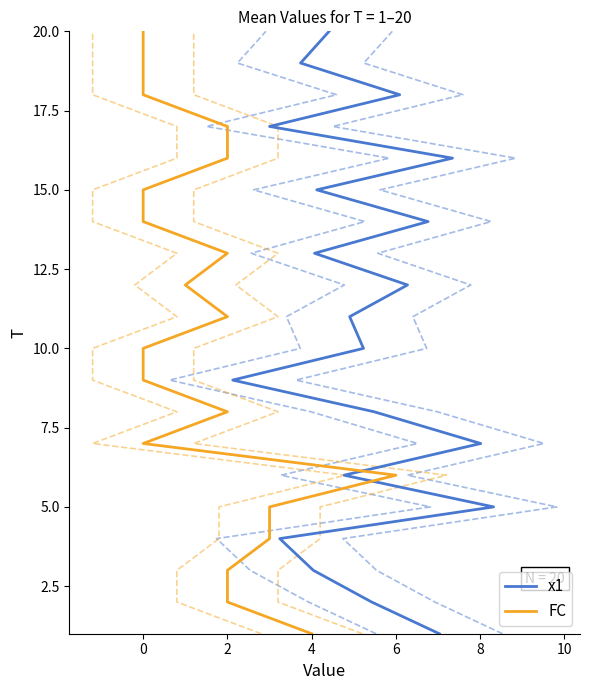

How many lines are shown in the chart?

2